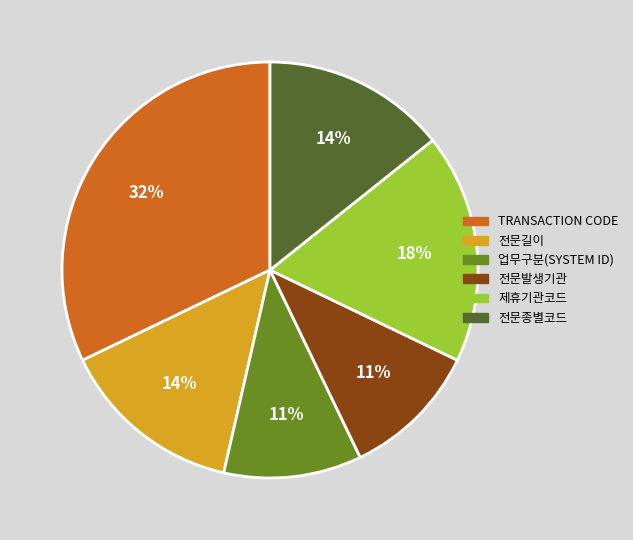

Is the sum of 업무구분(SYSTEM ID) and 제휴기관코드 greater than half?

No